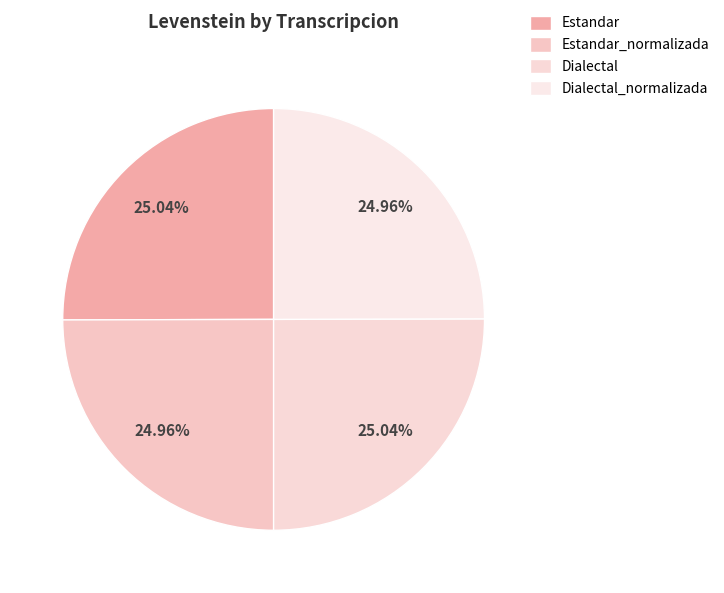

Is Dialectal the majority of the pie?

No